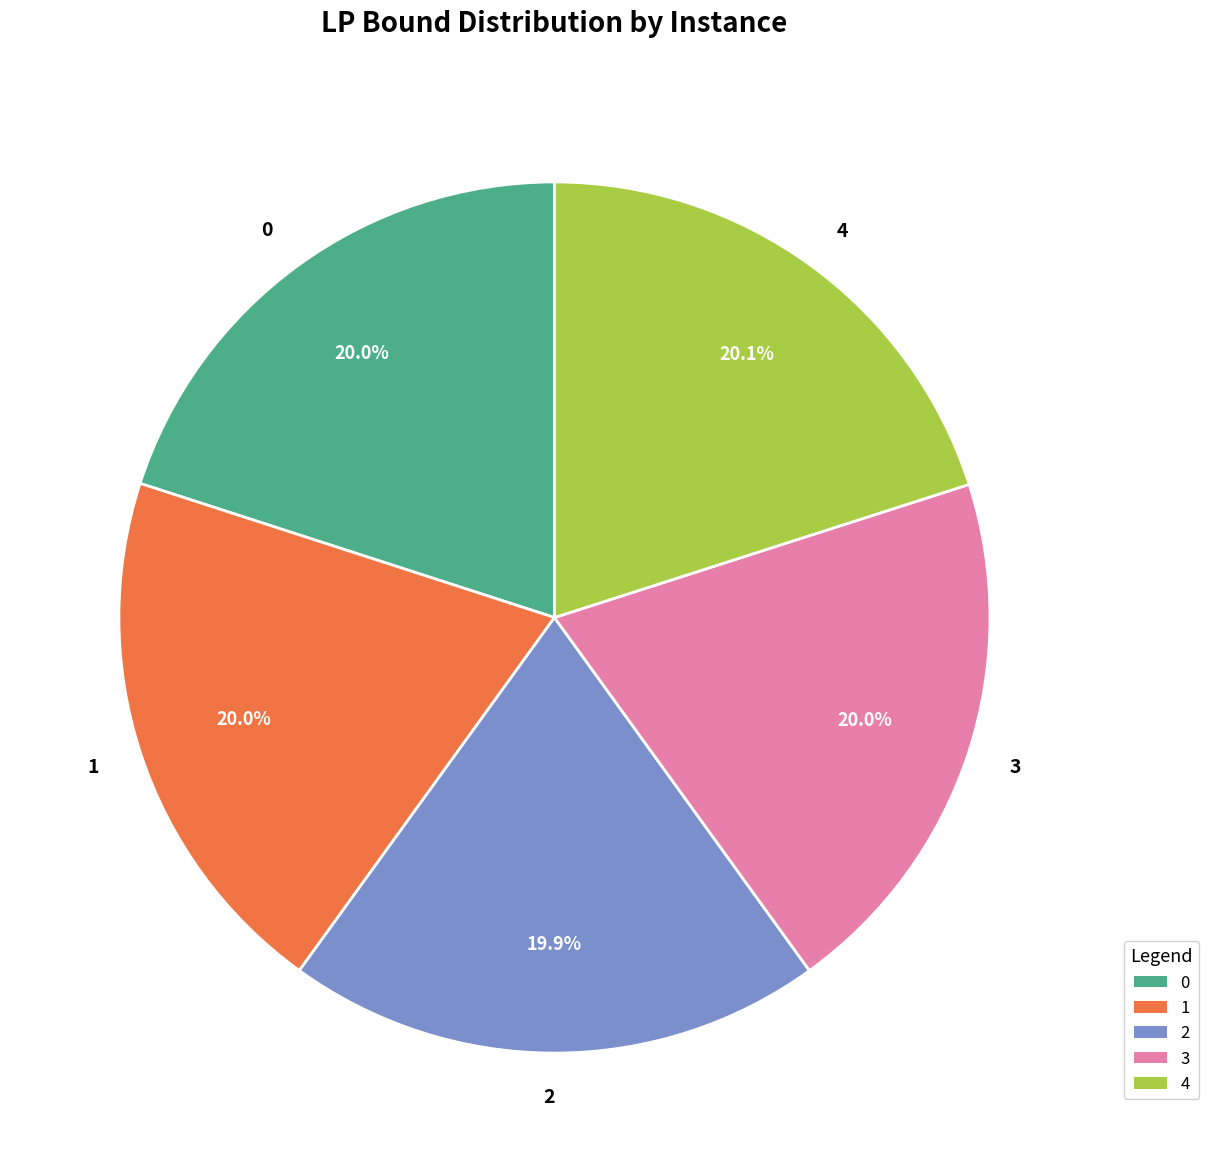

To the nearest percent, what portion does 4 represent?

20%